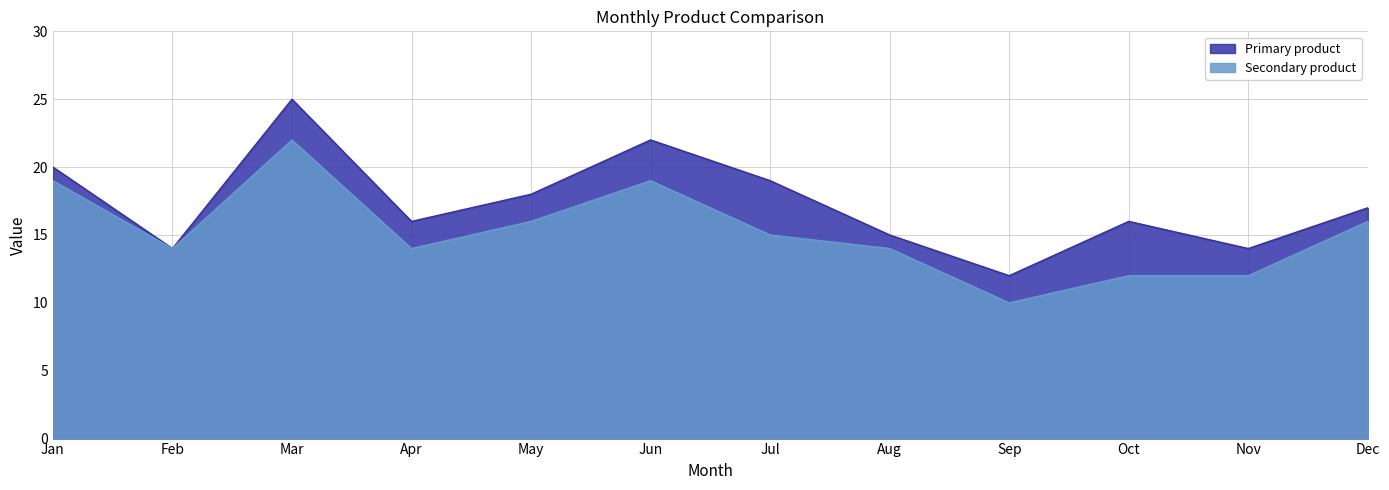

How many data points does each series have?

12